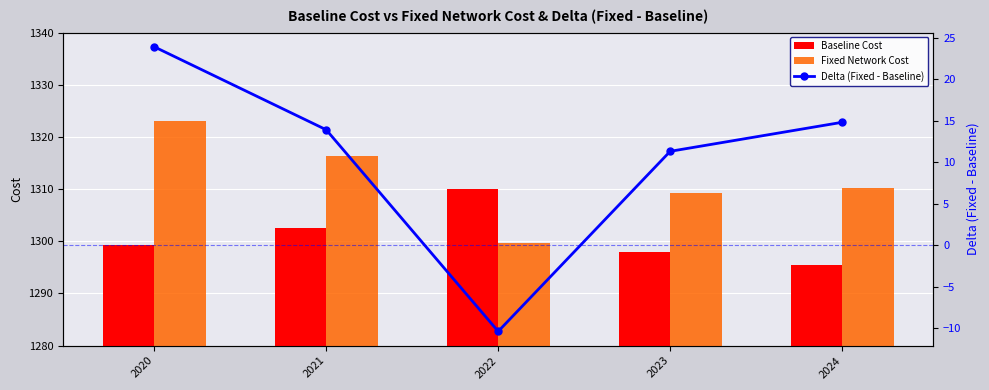

How many data points in Delta (Fixed - Baseline) are above 13?

3